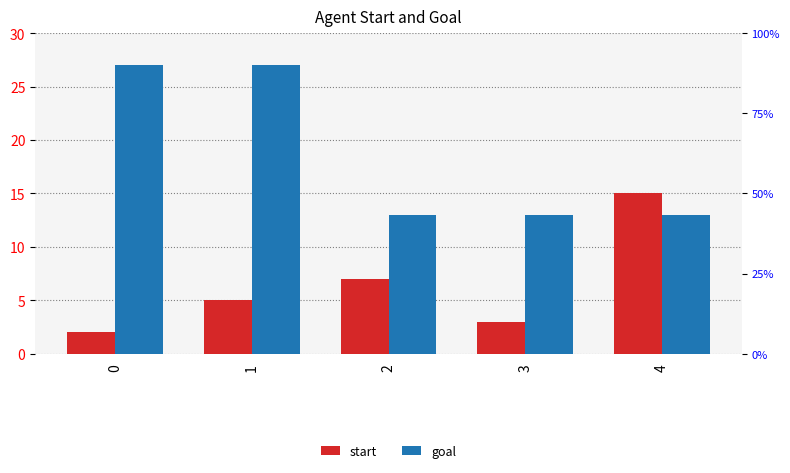

The value of start at 3 is 3. True or false?

True